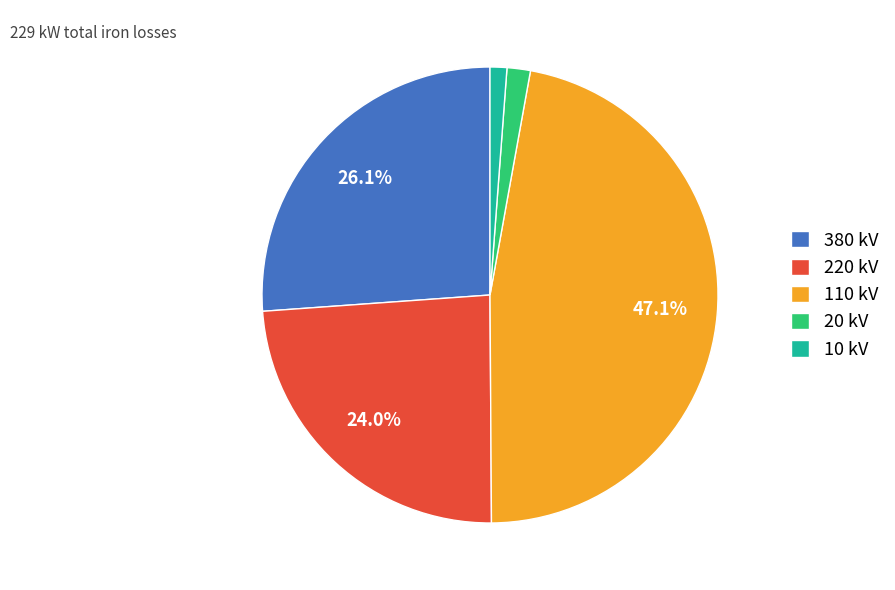

What is the ratio of the value at 220 kV to the value at 380 kV?

0.9